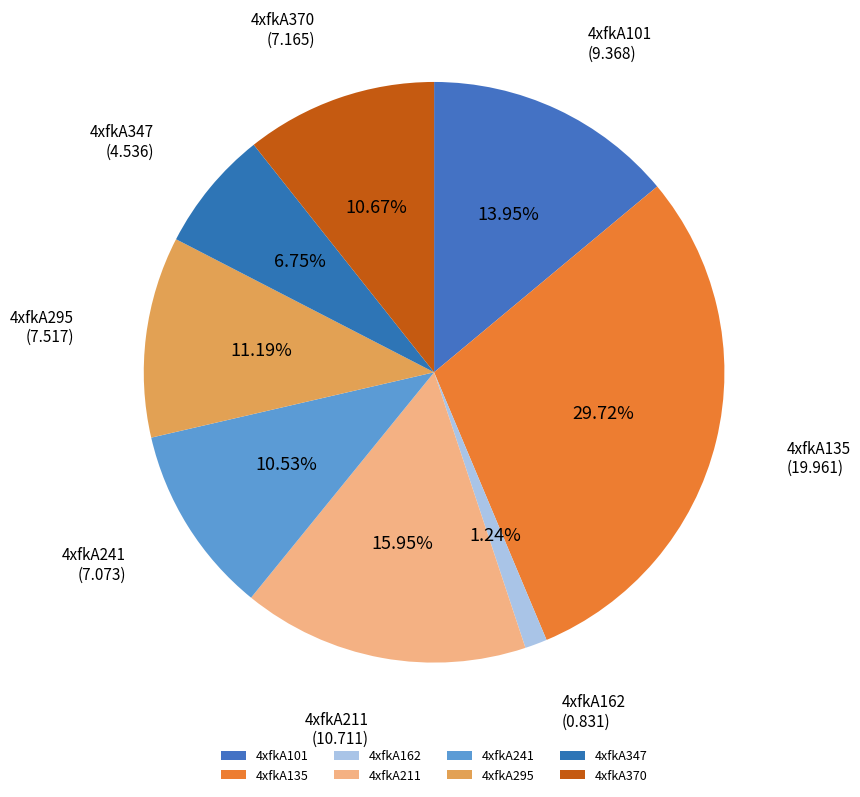

To the nearest percent, what percentage of the pie is 4xfkA162?

1%